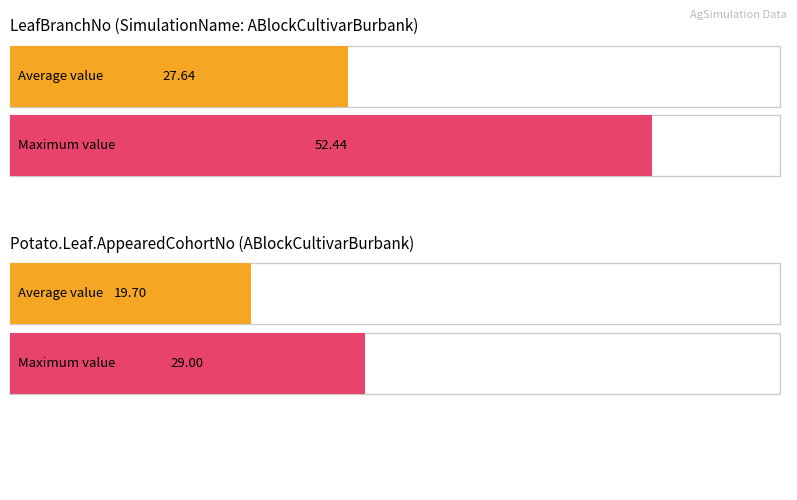

List the series in order of their peak value, highest first.

LeafBranchNo, Potato.Leaf.AppearedCohortNo